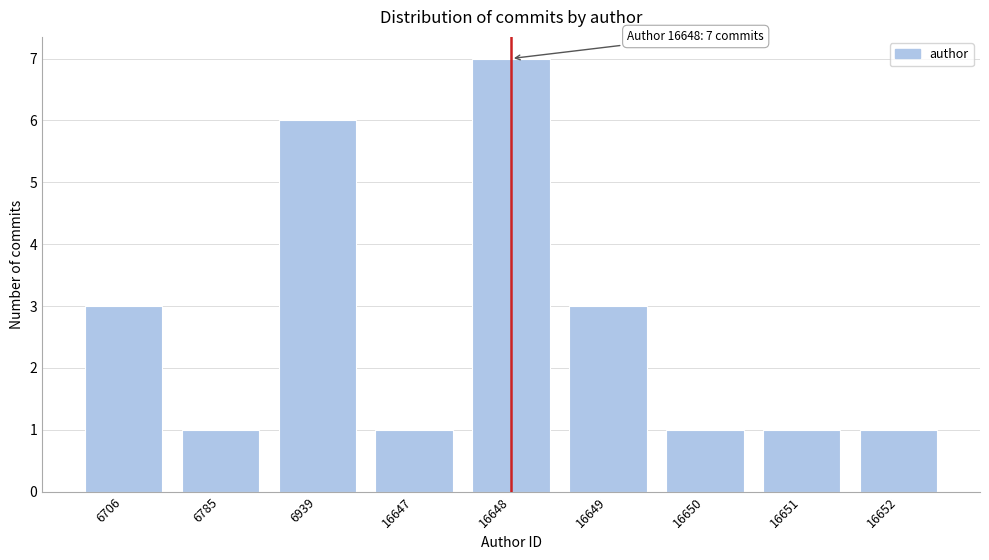

Reading left to right, what are all the values shown in this chart?

6706=3	6785=1	6939=6	16647=1	16648=7	16649=3	16650=1	16651=1	16652=1